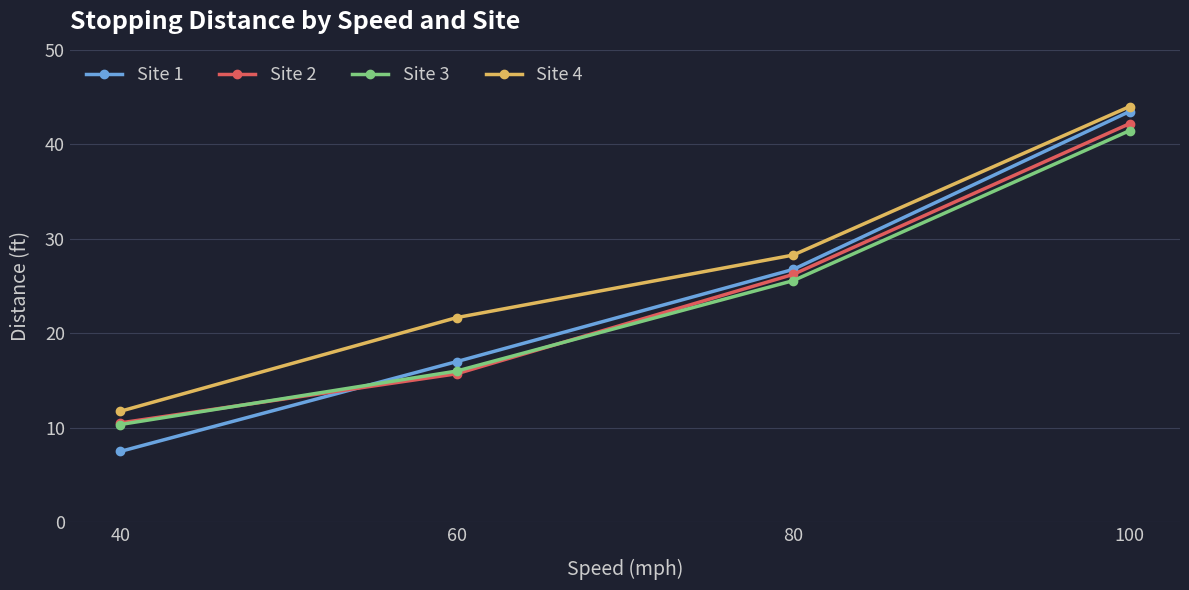

Is it true that Site 2 equals 10.5 at 40?

True